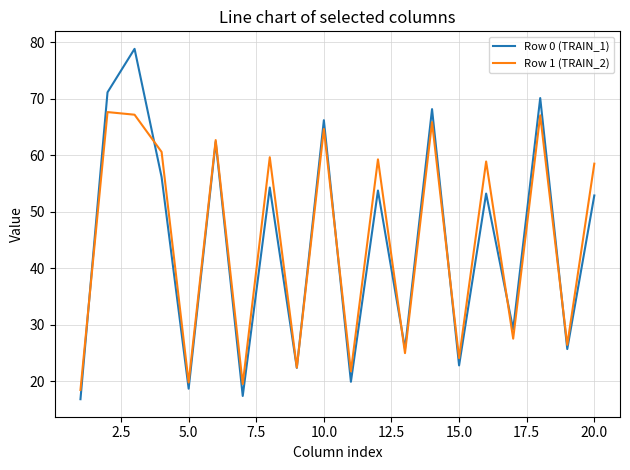

Which series ends up on top after the final intersection of Row 0 (TRAIN_1) and Row 1 (TRAIN_2)?

Row 1 (TRAIN_2)